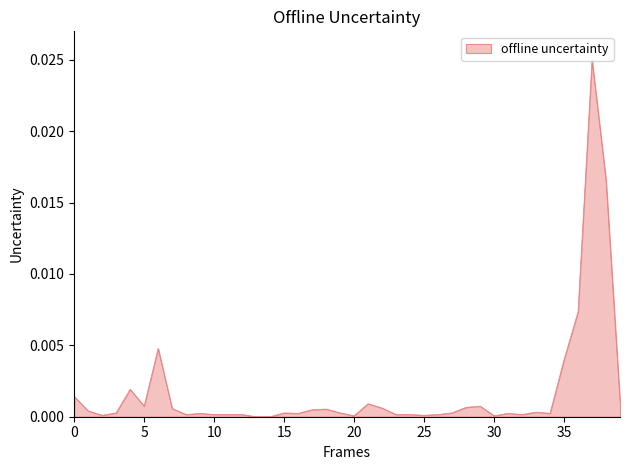

True or false: the data shows 0.0 at 15.

True